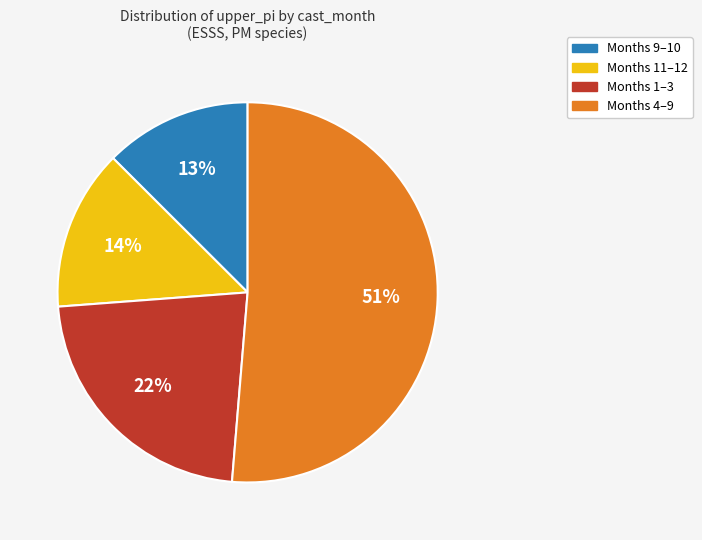

Is there a majority slice in this chart?

Yes